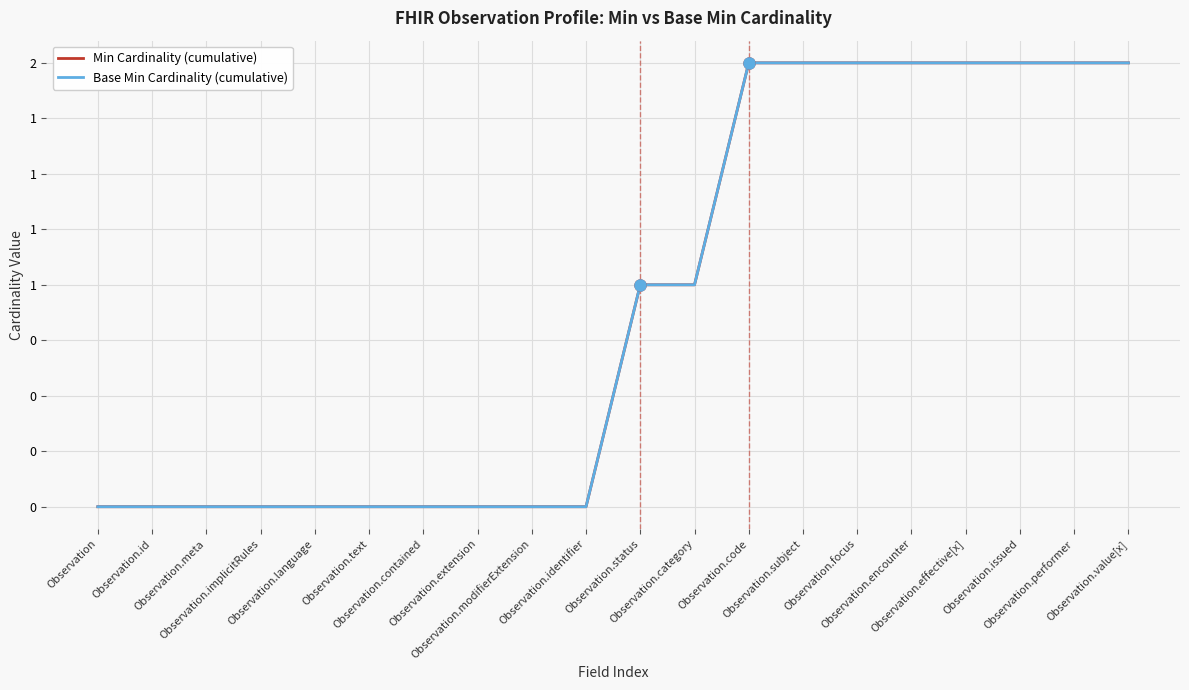

List the labels in order of Base Min Cardinality (cumulative) value, largest first.

Observation.code, Observation.subject, Observation.focus, Observation.encounter, Observation.effective[x], Observation.issued, Observation.performer, Observation.value[x], Observation.status, Observation.category, Observation, Observation.id, Observation.meta, Observation.implicitRules, Observation.language, Observation.text, Observation.contained, Observation.extension, Observation.modifierExtension, Observation.identifier